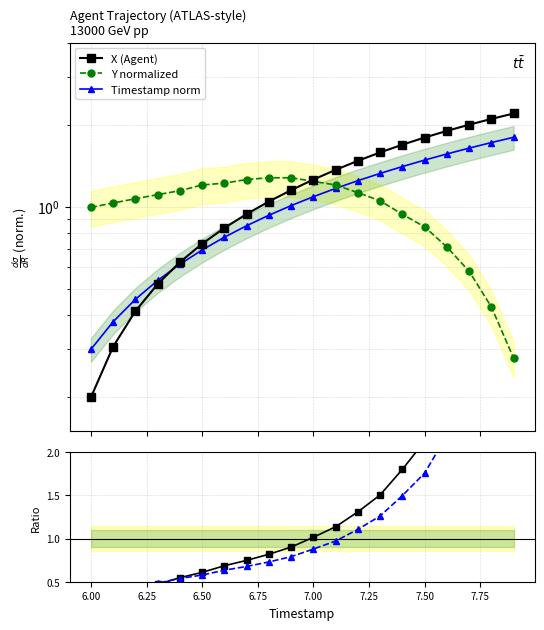

How many lines are shown in the chart?

5